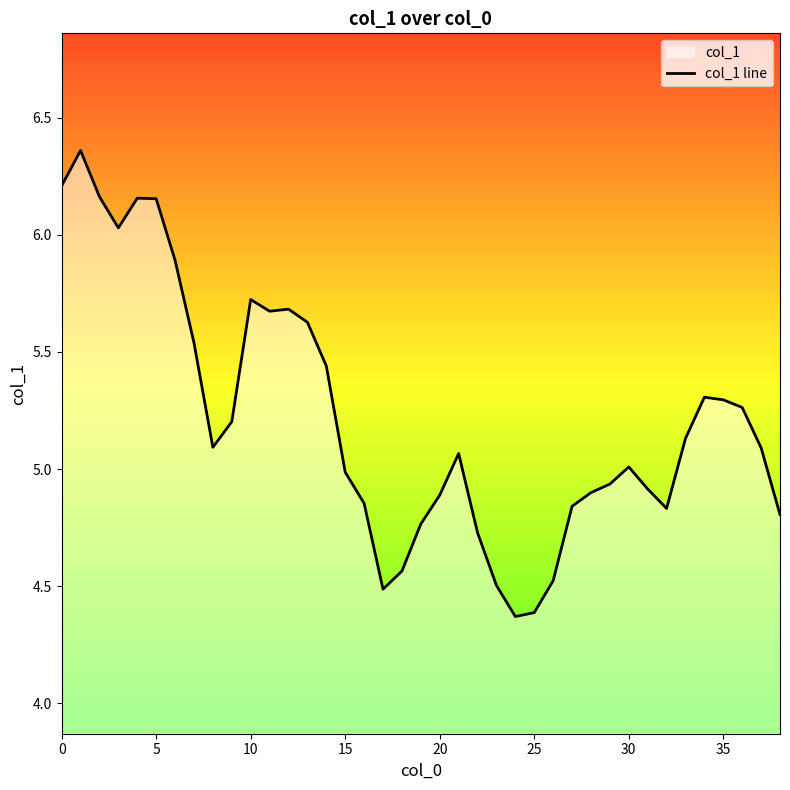

What is the difference between the maximum and minimum values?

2.0